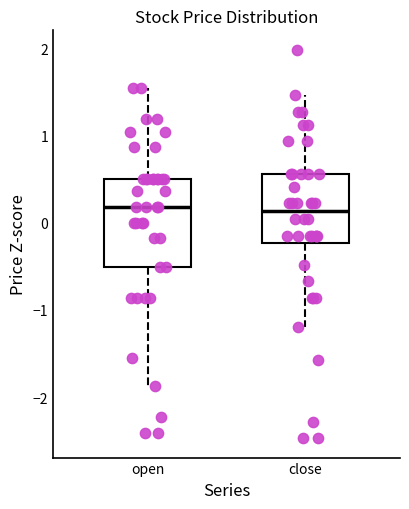

Which box is the tallest, from its lower edge to its upper edge?

open